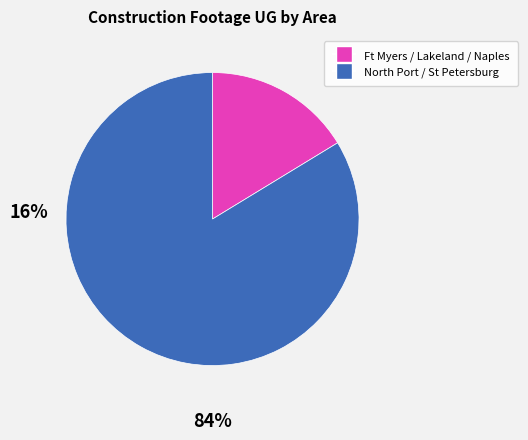

How many slices are in this pie chart?

2